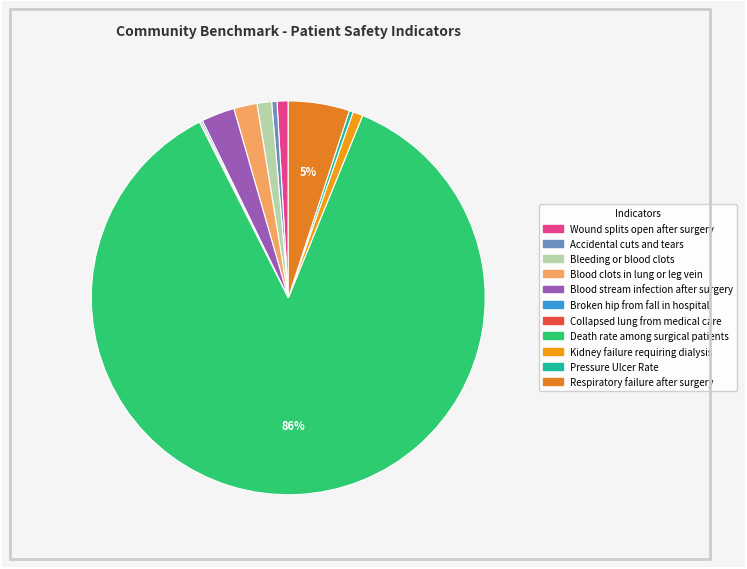

What is the largest slice in the pie chart?

Death rate among surgical patients